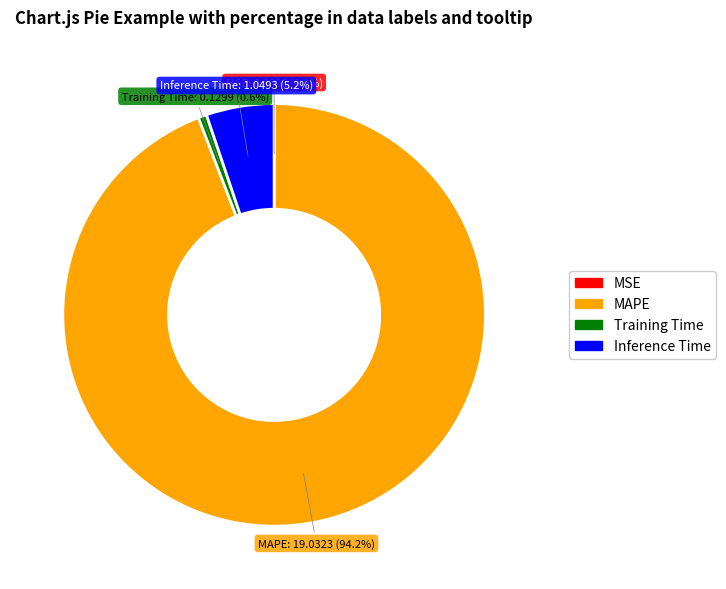

Which slice is the largest?

MAPE